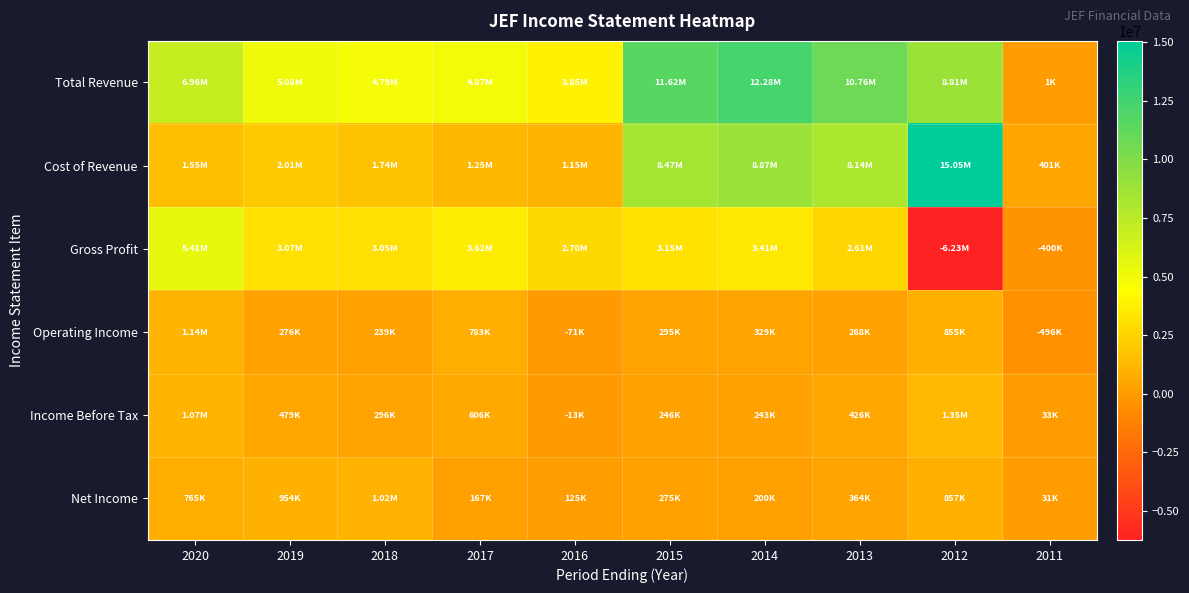

List the series in order of their peak value, highest first.

Cost of Revenue, Total Revenue, Gross Profit, Income Before Tax, Operating Income, Net Income